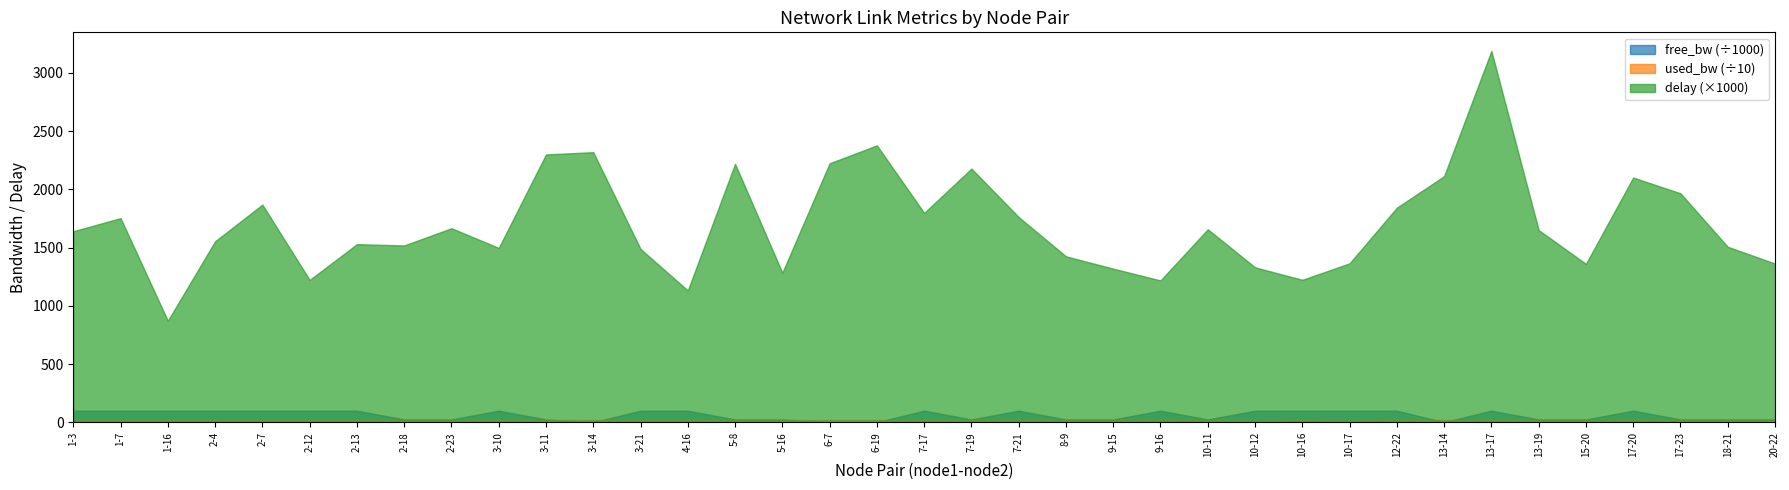

Reading left to right, what are all the values shown in this chart?

free_bw: 99999.8	99999.8	99999.8	99999.8	99999.8	99999.8	99999.8	24999.8	24999.8	99999.8	24999.8	1549.8	99999.8	99999.8	24999.8	24999.8	1549.8	1549.8	99999.8	24999.8	99999.8	24999.8	24999.8	99999.8	24999.8	99999.9	99999.8	99999.9	99999.8	1549.8	99999.8	24999.8	24999.8	99999.8	24999.8	24999.8	24999.8
used_bw: 192.0	192.0	192.0	192.0	192.0	192.0	192.0	192.0	192.0	192.0	192.0	192.0	192.0	192.0	192.0	192.0	192.0	192.0	192.0	192.0	248.0	192.0	192.0	248.0	192.0	144.0	192.0	144.0	248.0	192.0	192.0	192.0	192.0	248.0	192.0	192.0	192.0
delay: 1.6	1.8	0.9	1.6	1.9	1.2	1.5	1.5	1.7	1.5	2.3	2.3	1.5	1.1	2.2	1.3	2.2	2.4	1.8	2.2	1.8	1.4	1.3	1.2	1.7	1.3	1.2	1.4	1.8	2.1	3.2	1.6	1.4	2.1	2.0	1.5	1.4